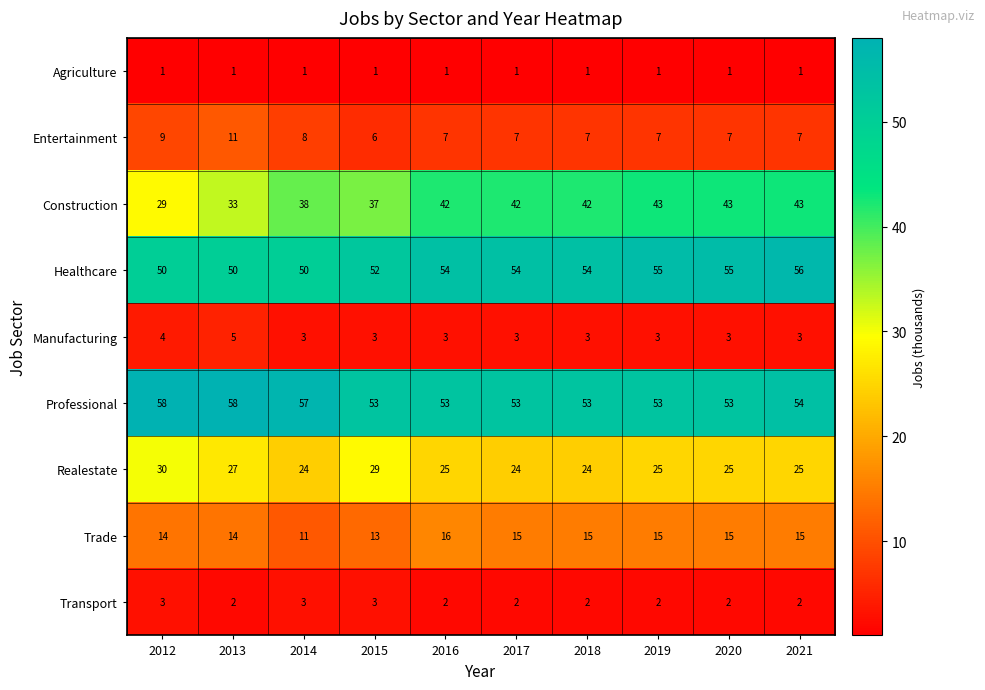

What is the difference between the maximum and minimum values in the Healthcare series?

6